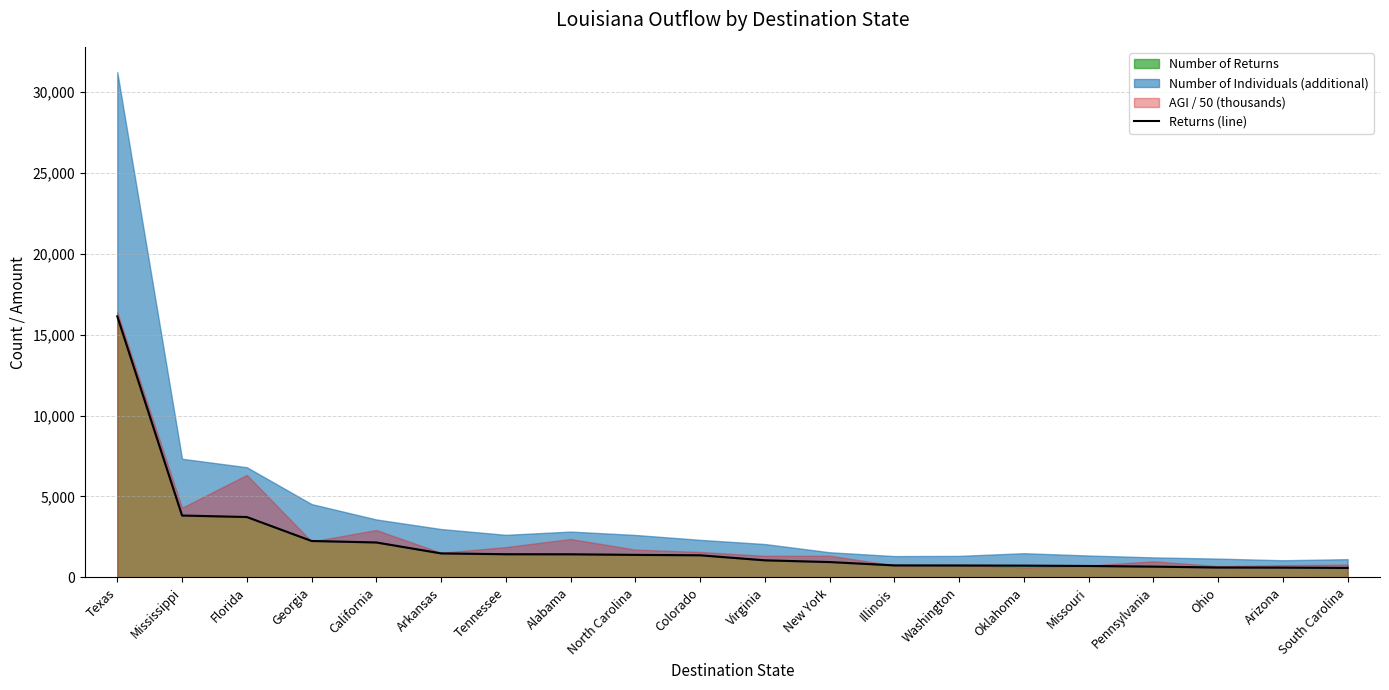

The chart shows a value of 3733 at Florida. True or false?

True